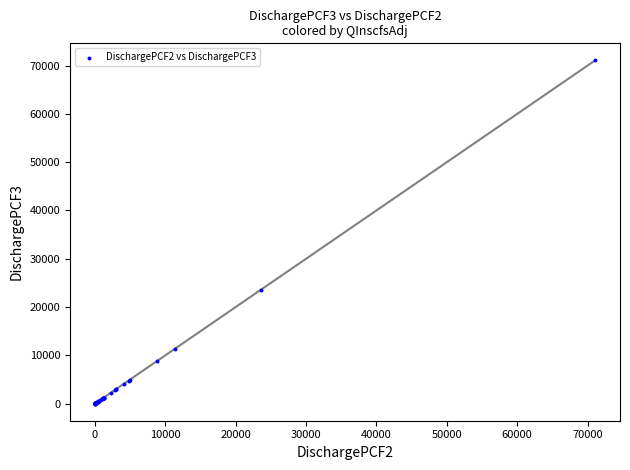

What Y value in the scatter plot is closest to 35530?

23607.9